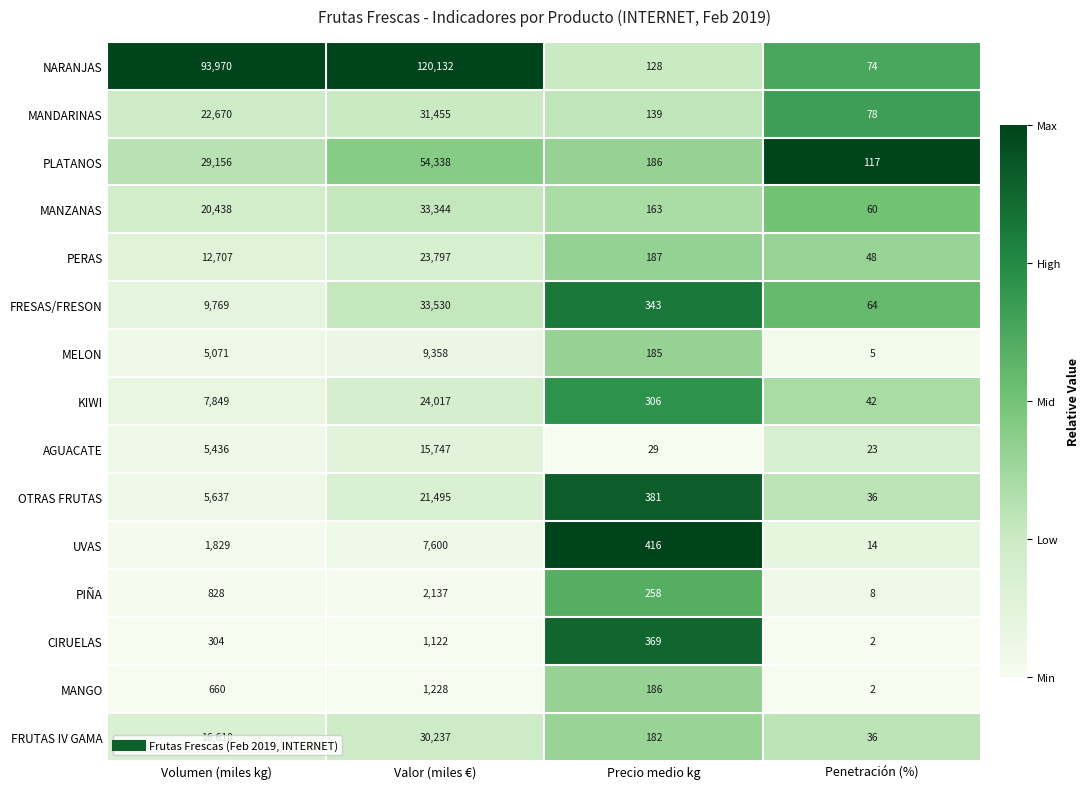

Which series has the largest range (max minus min)?

NARANJAS